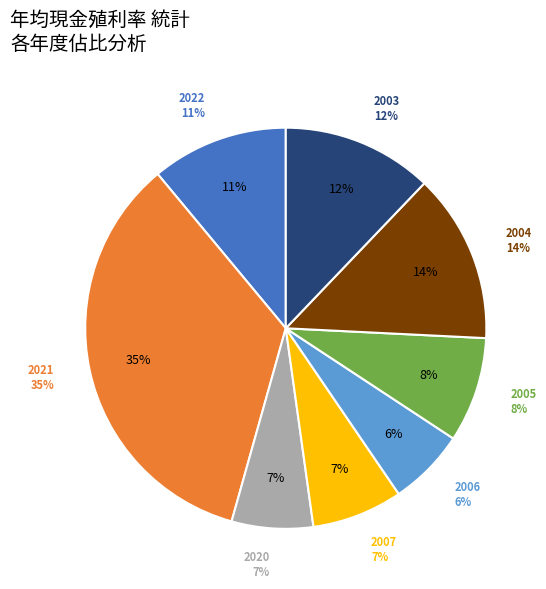

Is it true that 2018 is 1% of the pie?

False